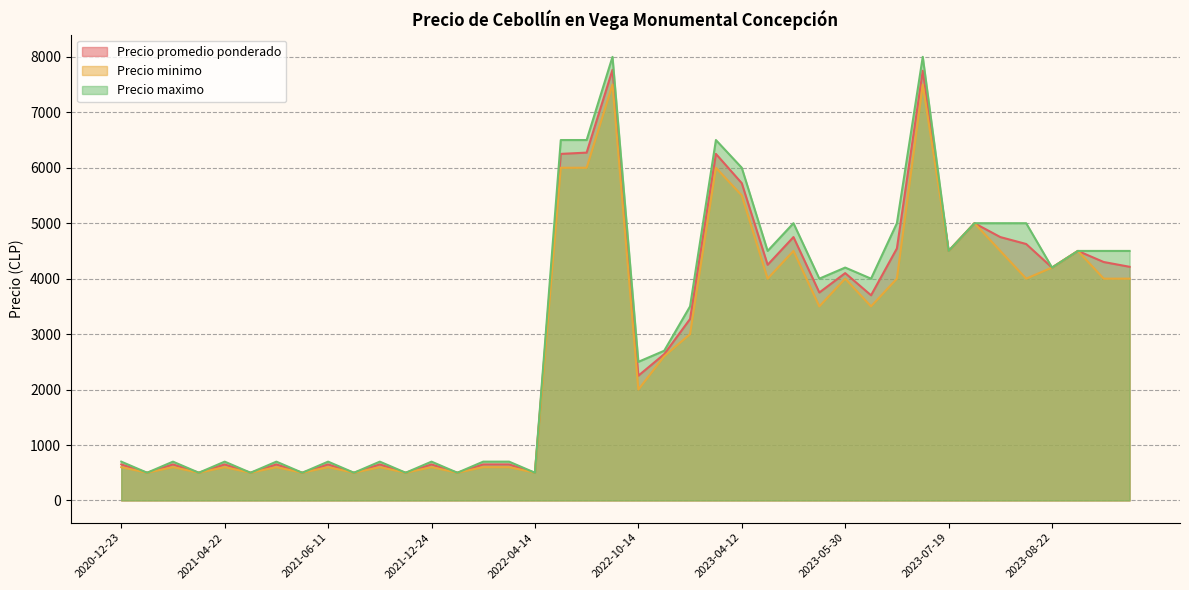

What is the highest value of the Precio minimo series?

7500